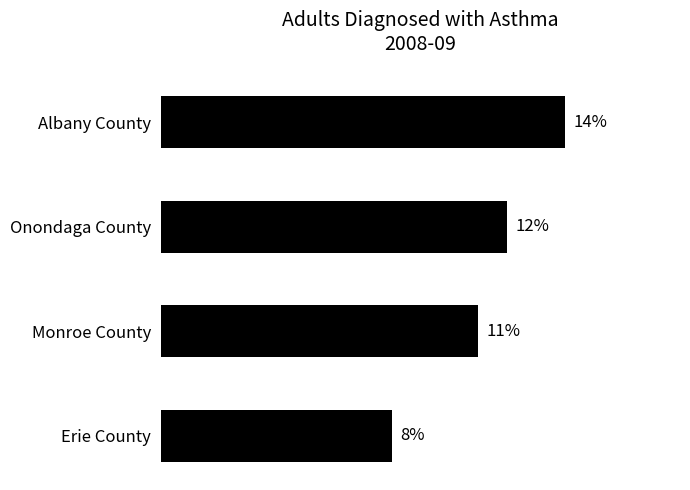

At which category does the chart reach its peak across all series?

Albany County